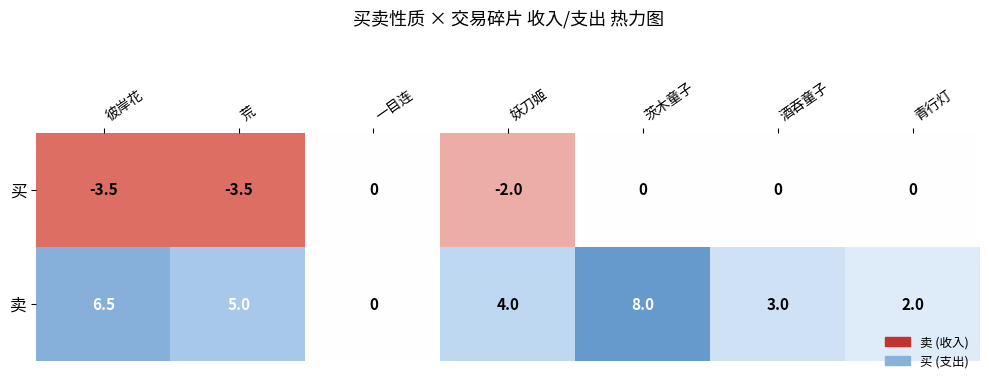

Which series has the largest total across all categories?

卖